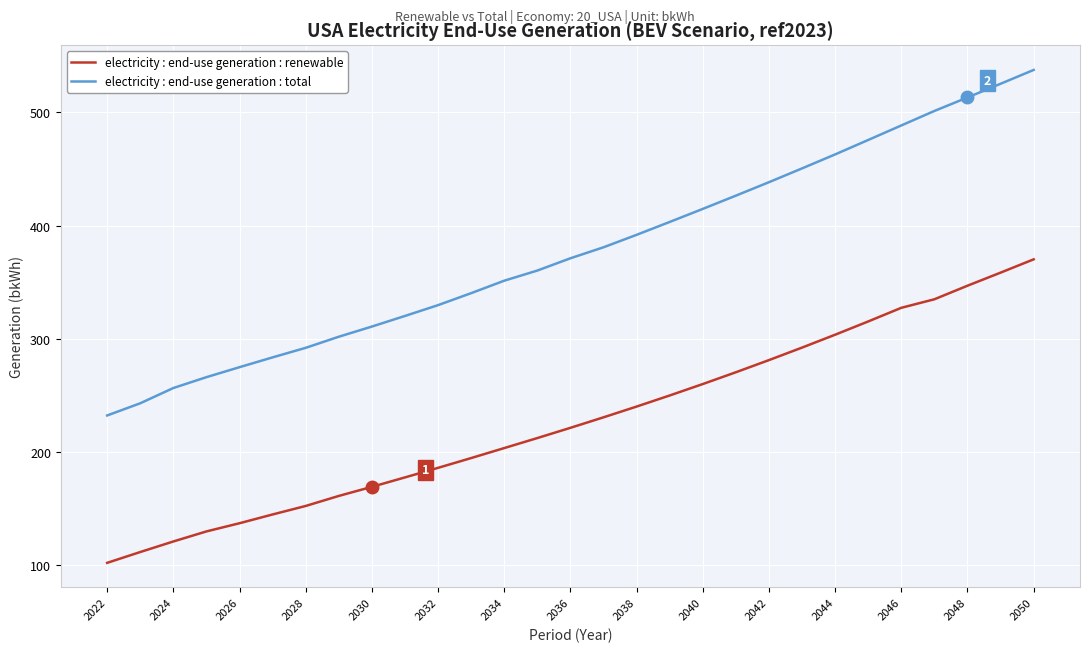

What is the sum of all electricity : end-use generation : renewable values?

6602.3